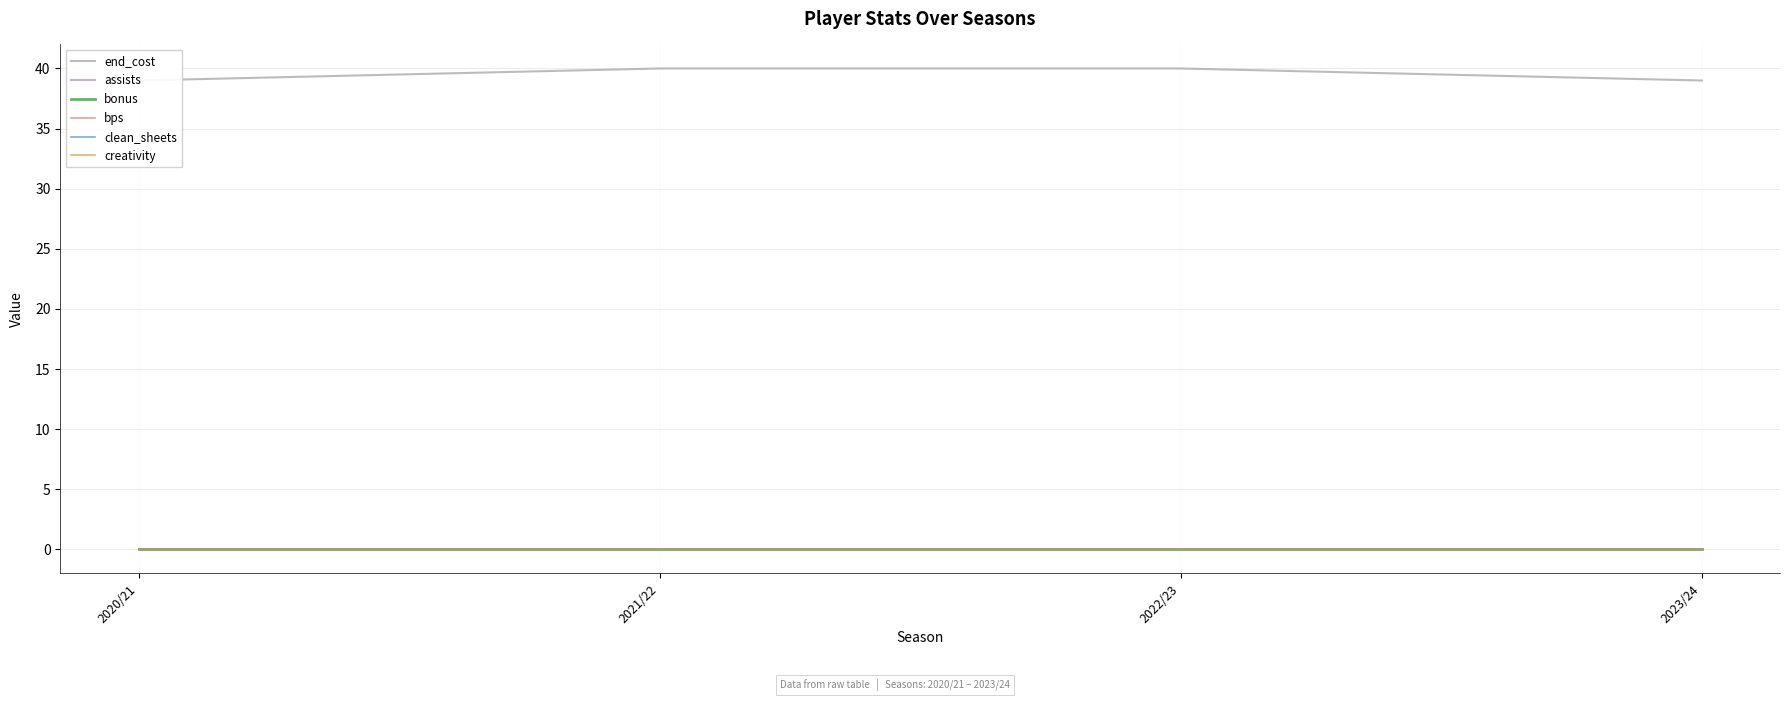

True or false: assists and end_cost cross at least once.

False